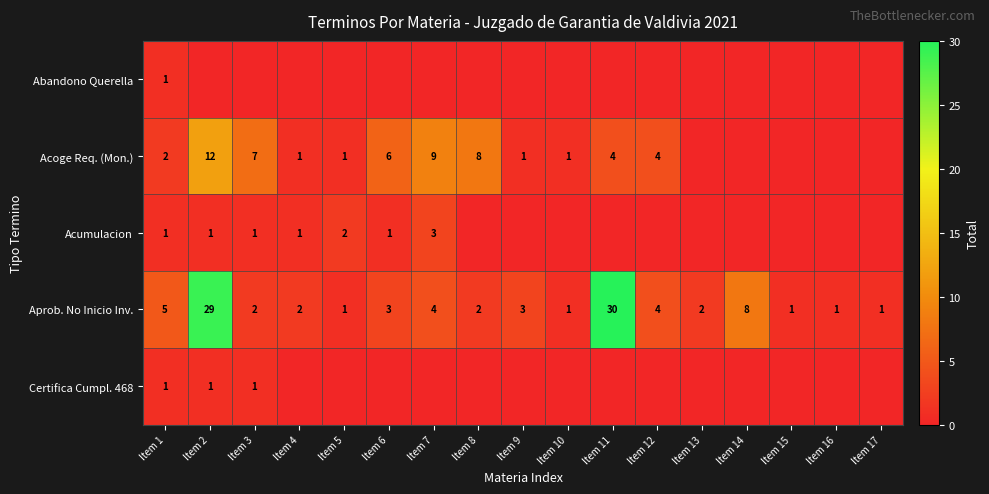

What is the total value across all series at Item 5?

4